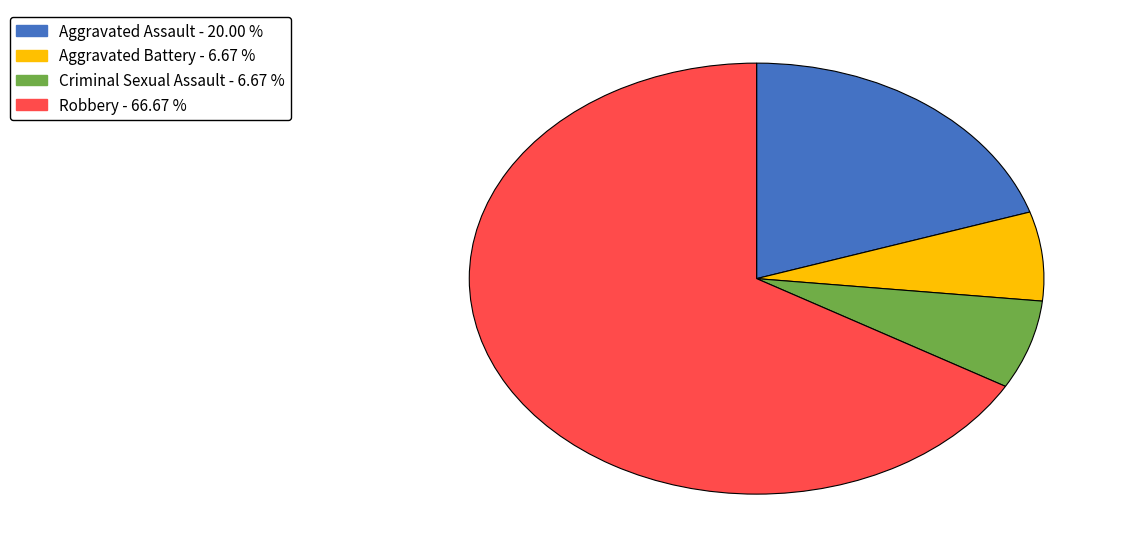

Is Aggravated Assault the majority of the pie?

No